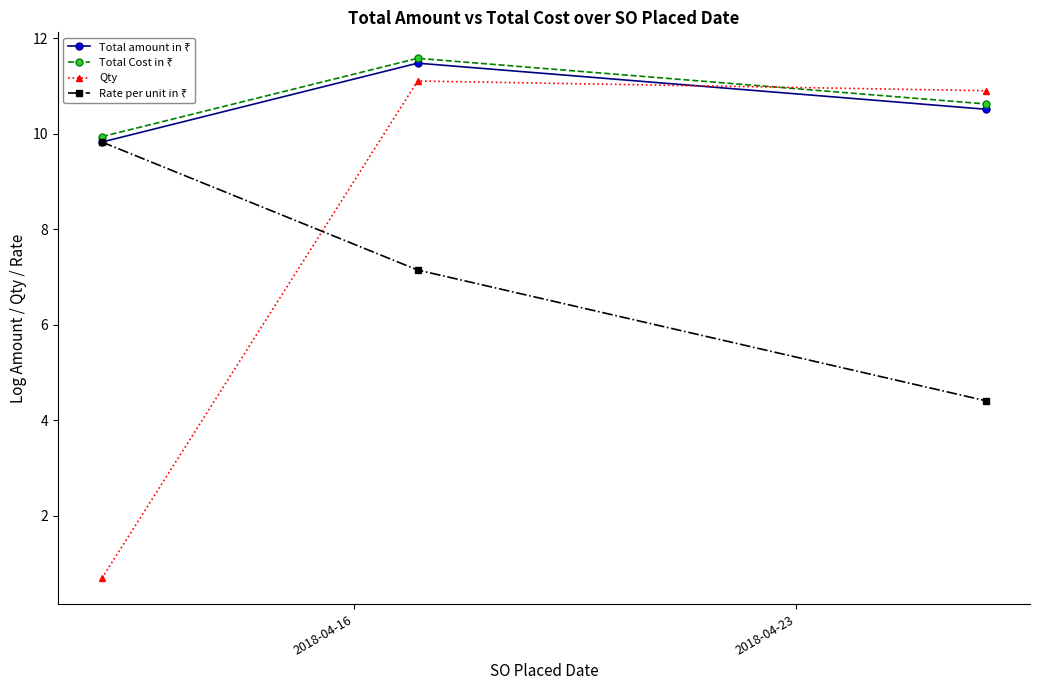

Which series has the widest spread of values?

Qty